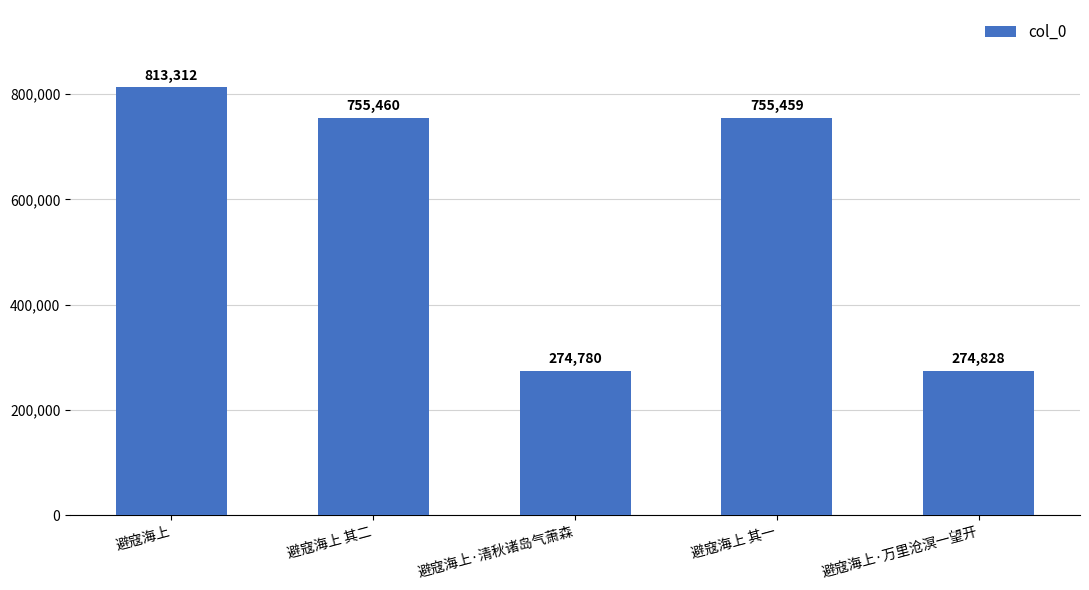

What is the approximate value at 避寇海上·清秋诸岛气萧森?

274780